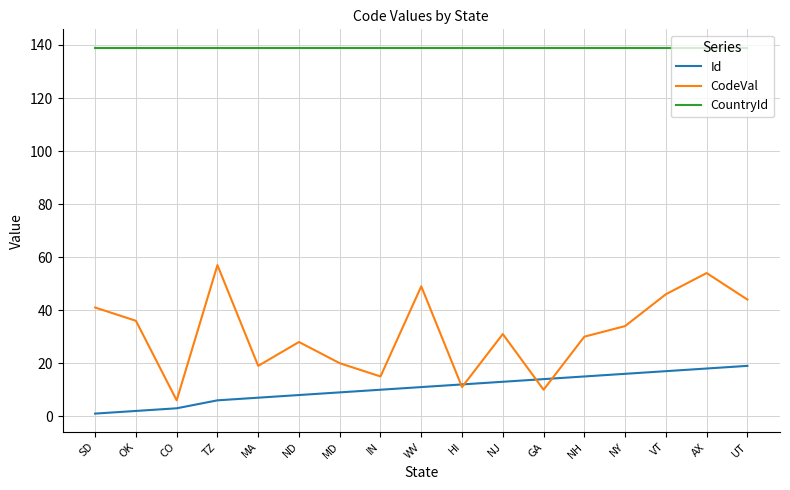

True or false: Id and CountryId cross at least once.

False